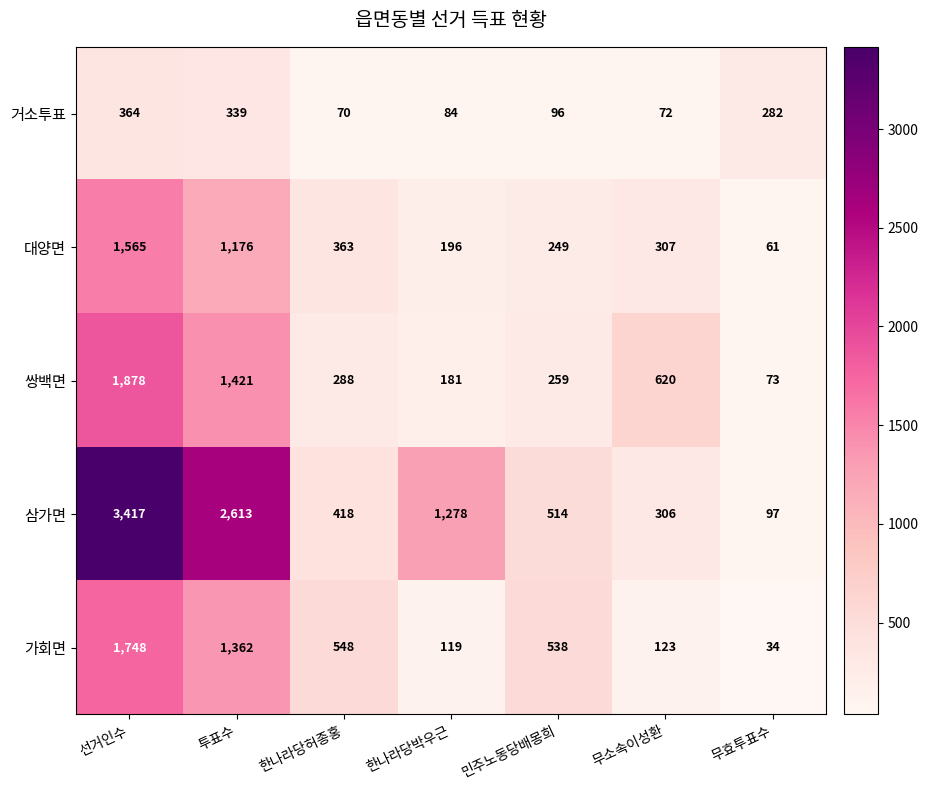

At which category is the sum across all series the highest?

선거인수